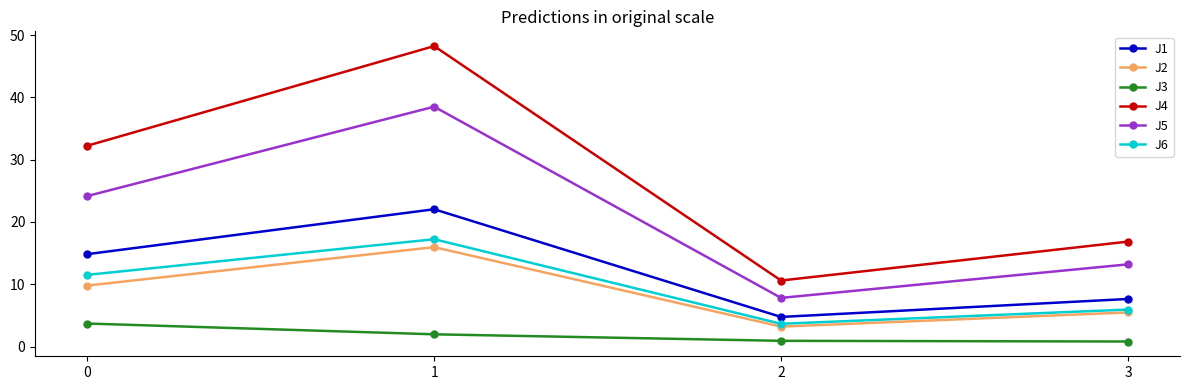

What is the value of the J6 point at the 2nd from the left?

17.2